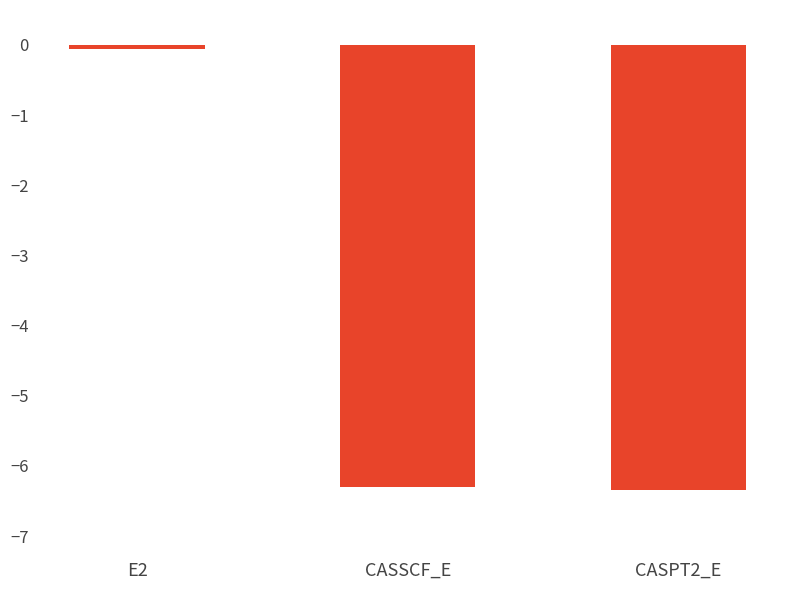

At which label does the data first exceed -6?

E2